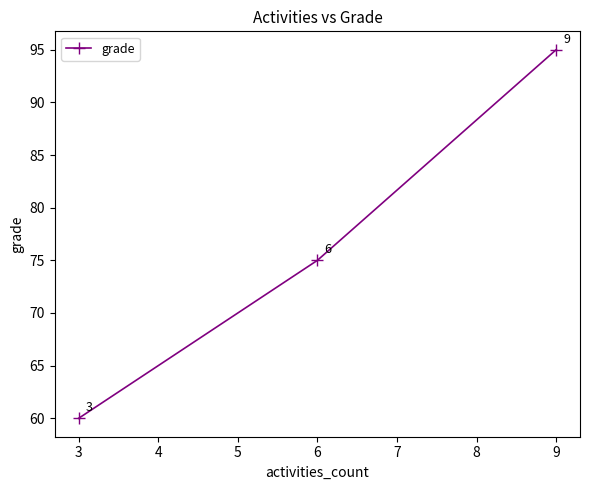

Reading left to right, list all the values displayed in this chart.

60	75	95